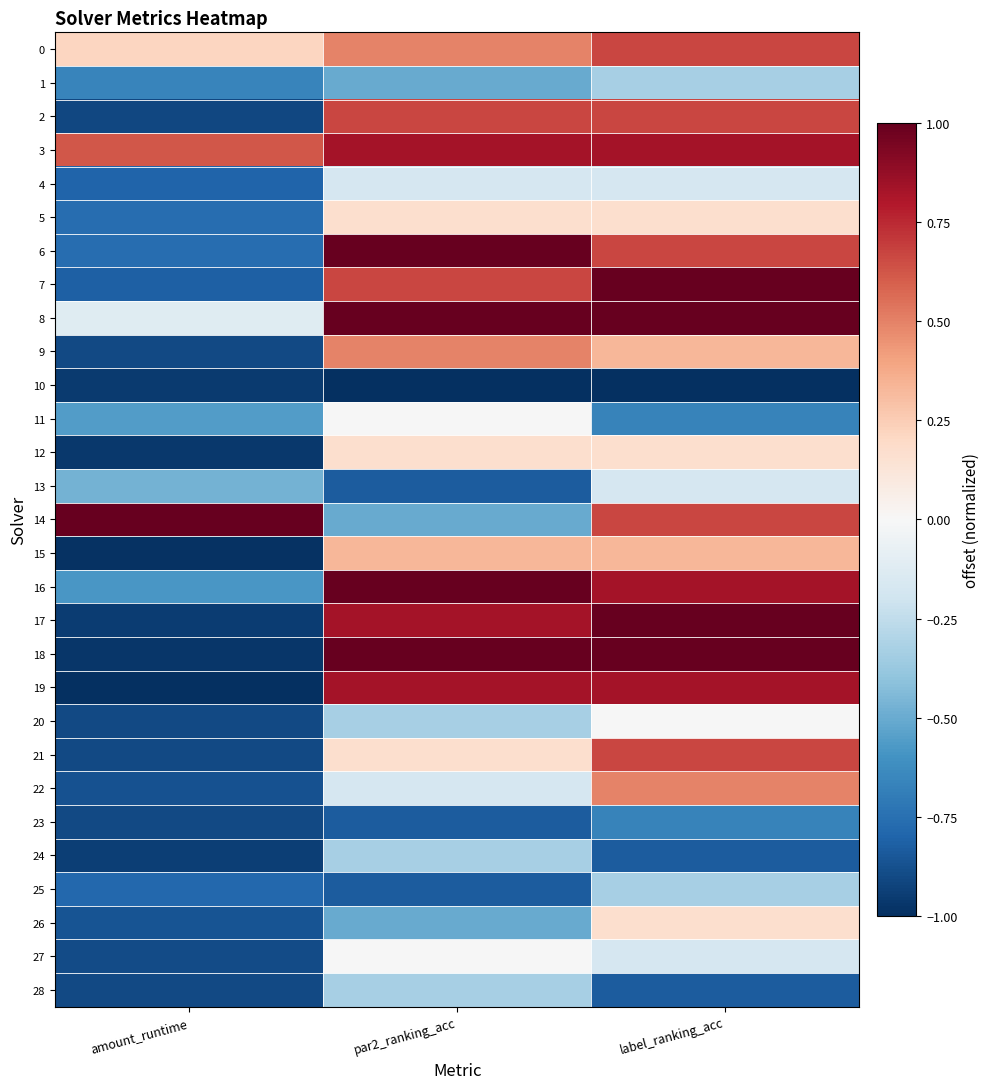

Between par2_ranking_acc and amount_runtime, which is larger?

par2_ranking_acc